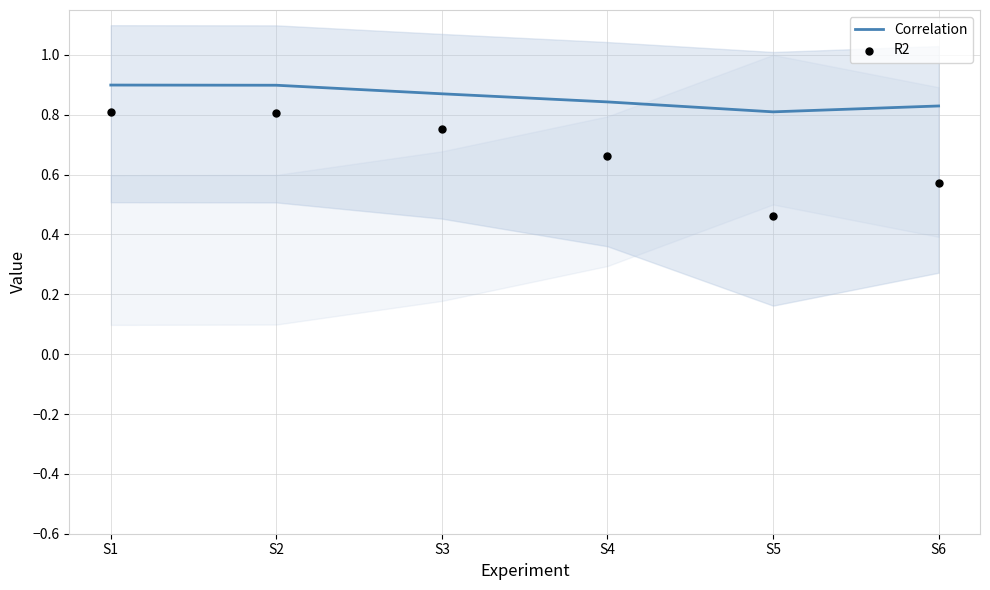

Which series reaches the minimum Y coordinate?

R2